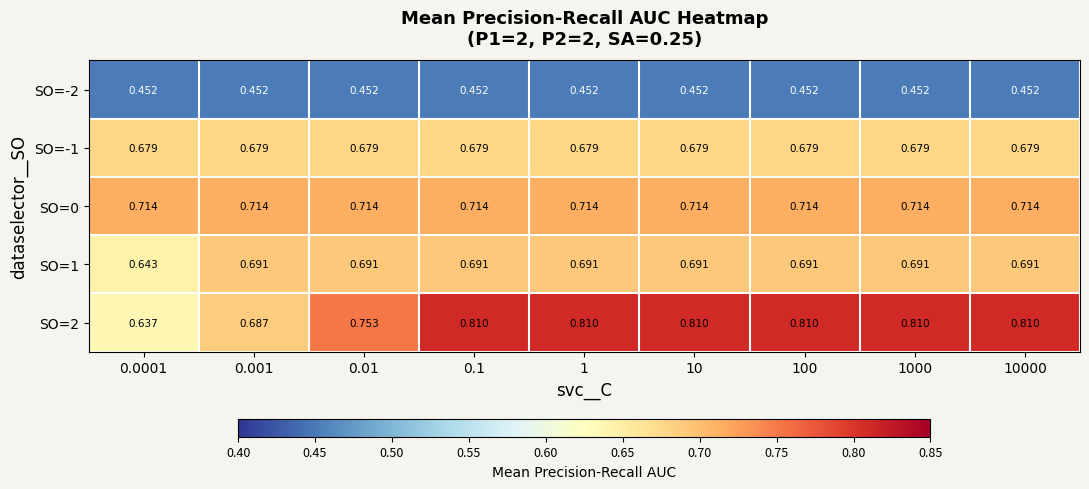

Which series has the widest spread of values?

SO=2